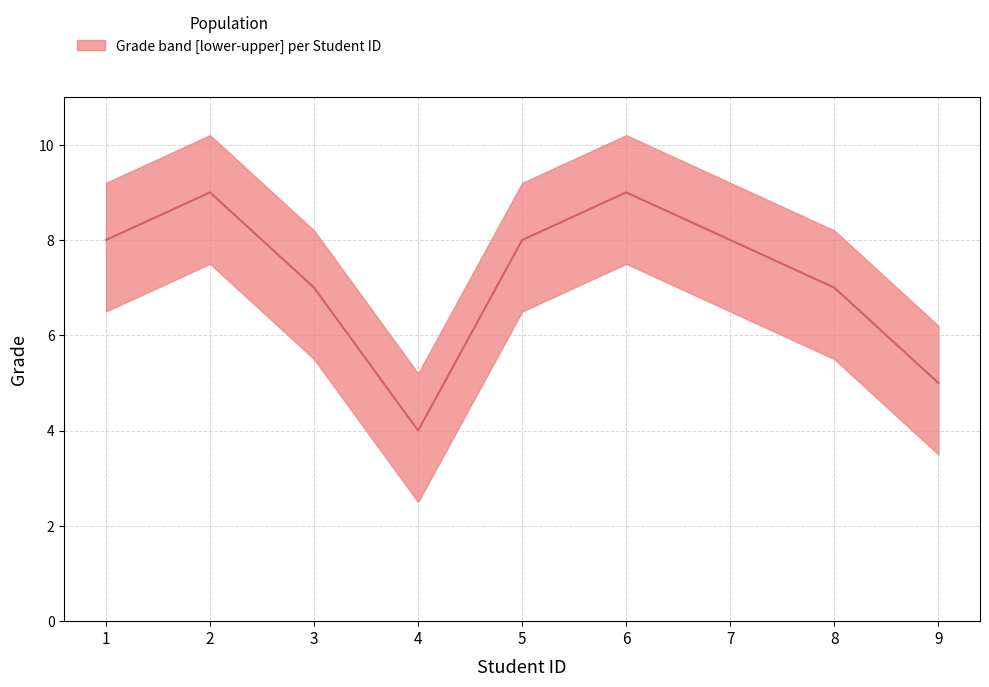

At which category does the data reach its first local valley?

4